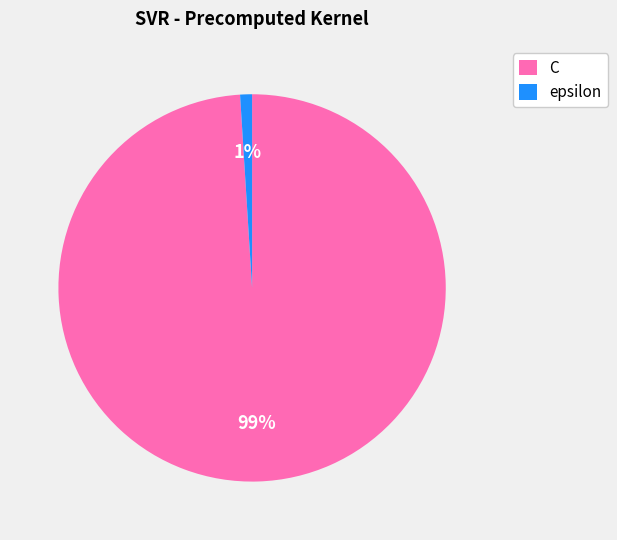

Which slice is the smallest?

epsilon